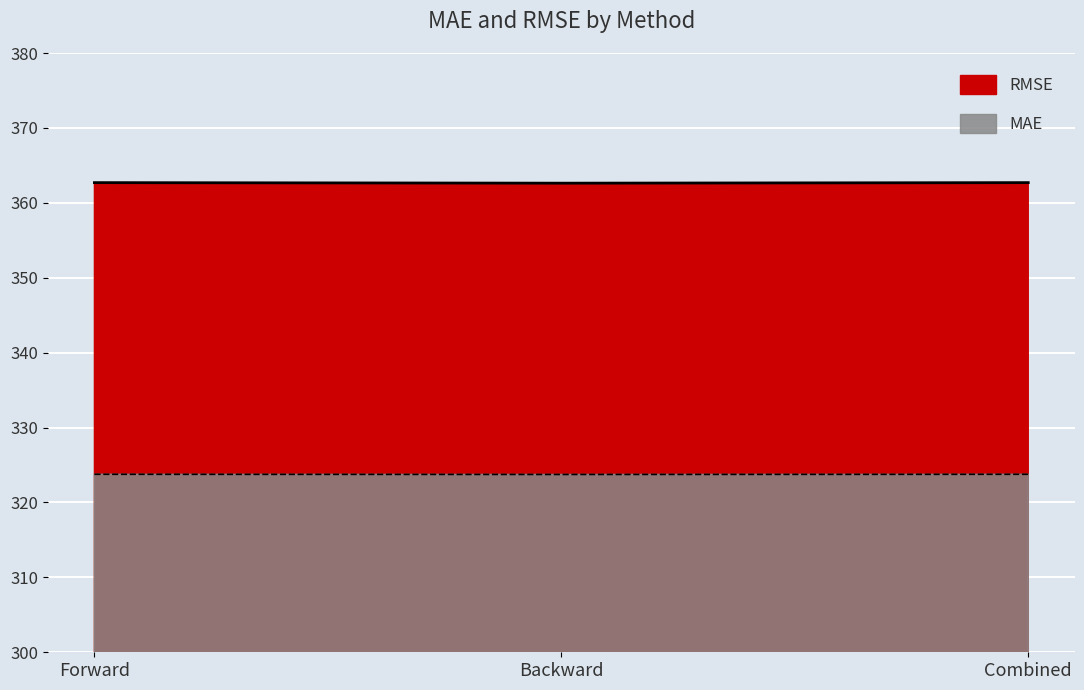

What is the difference between the maximum and minimum values in the MAE series?

0.1